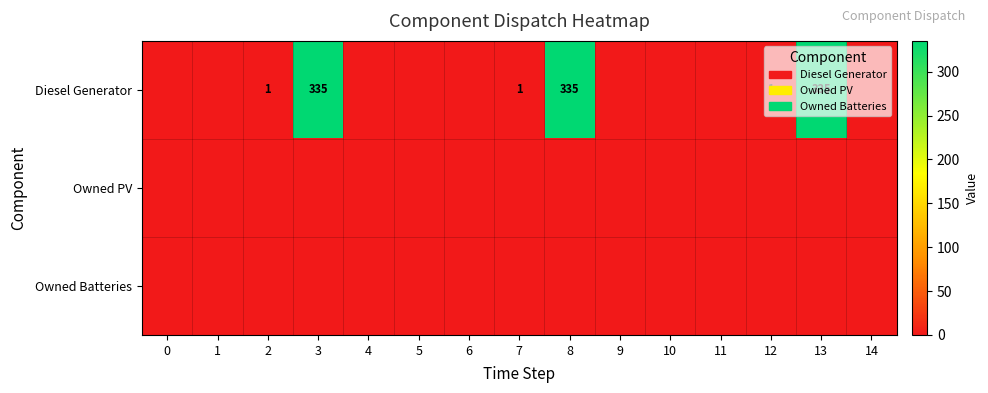

Is the value of Diesel Generator at 13 greater than the value of Owned PV at 9?

Yes